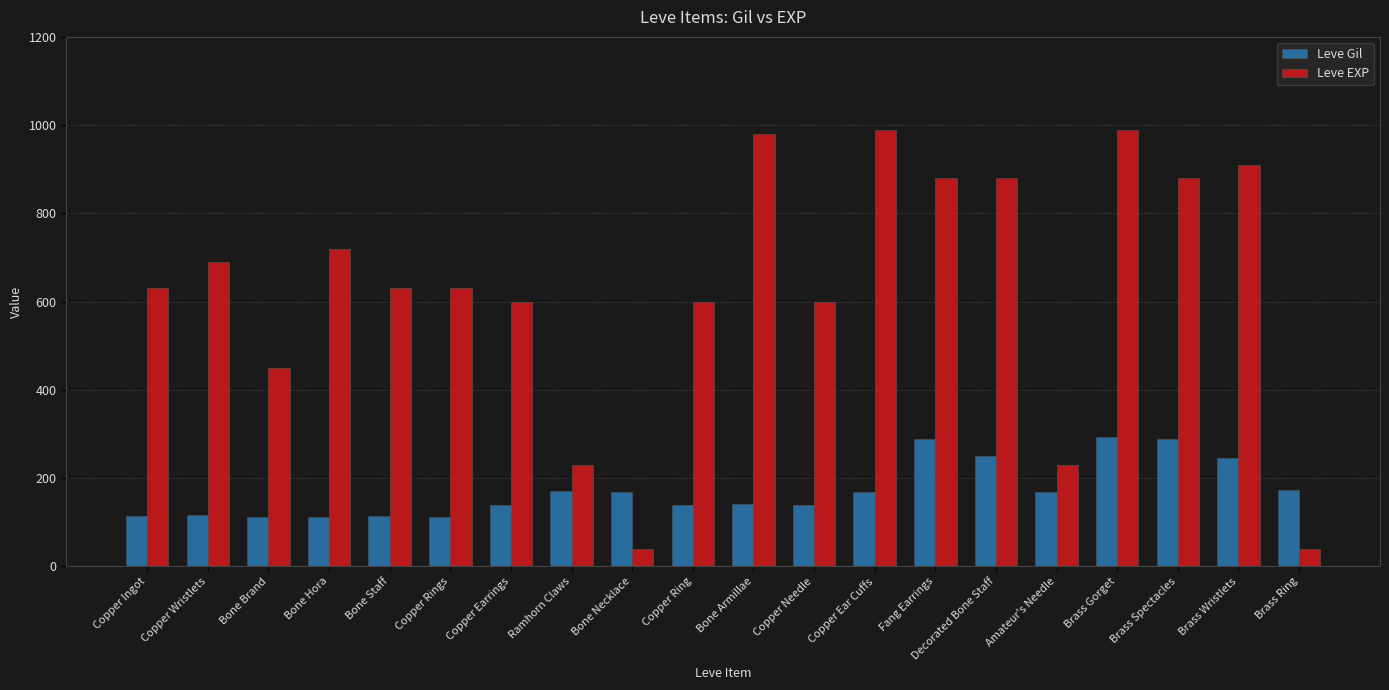

At Decorated Bone Staff, list the series in order from largest to smallest.

Leve EXP, Leve Gil